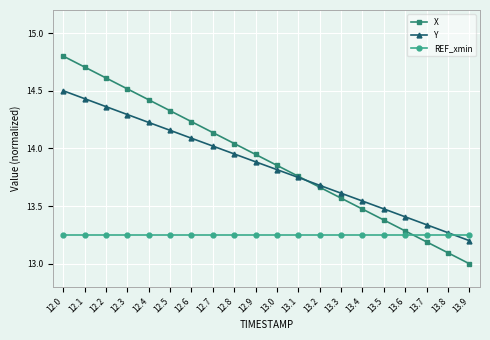

Which label corresponds to the largest value in the chart?

12.0